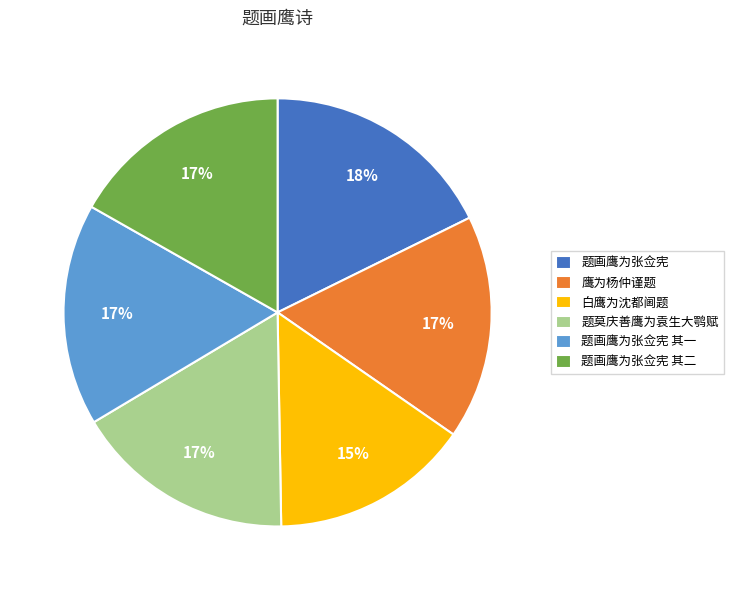

Is there any slice that represents more than half of the pie?

No